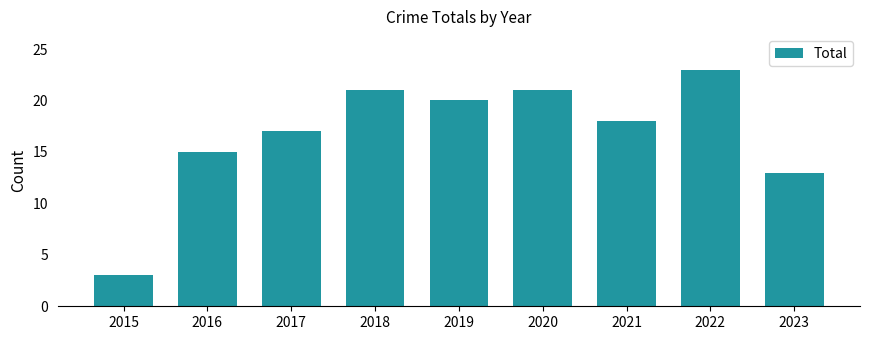

True or false: the data shows 18 at 2021.

True